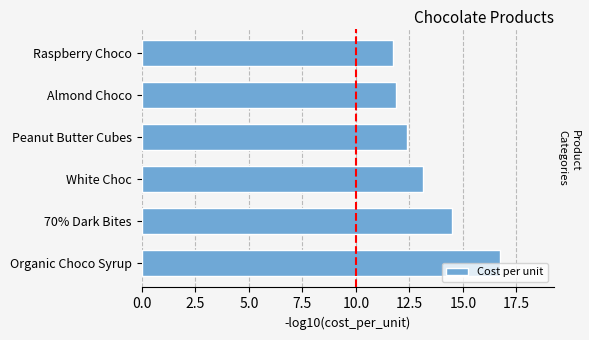

What is the smallest value displayed?

11.7